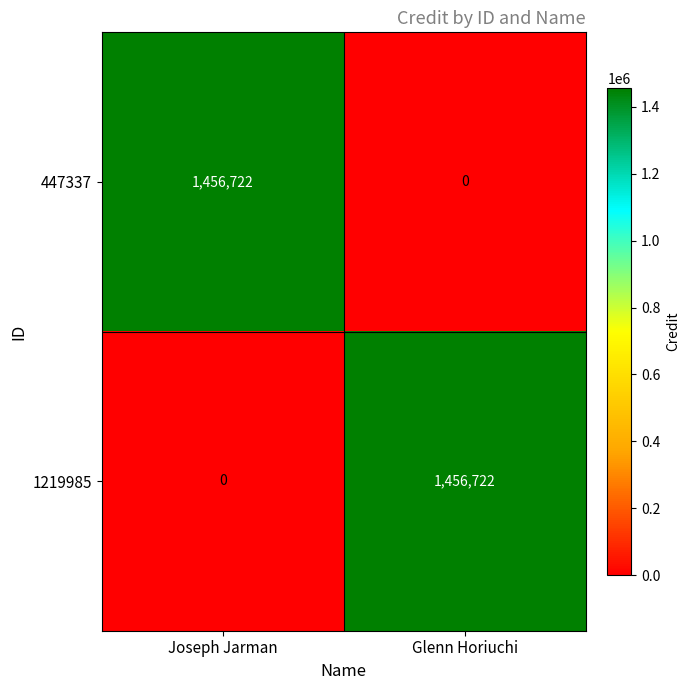

What is the sum of the 1219985 values at Glenn Horiuchi and Joseph Jarman?

1456722